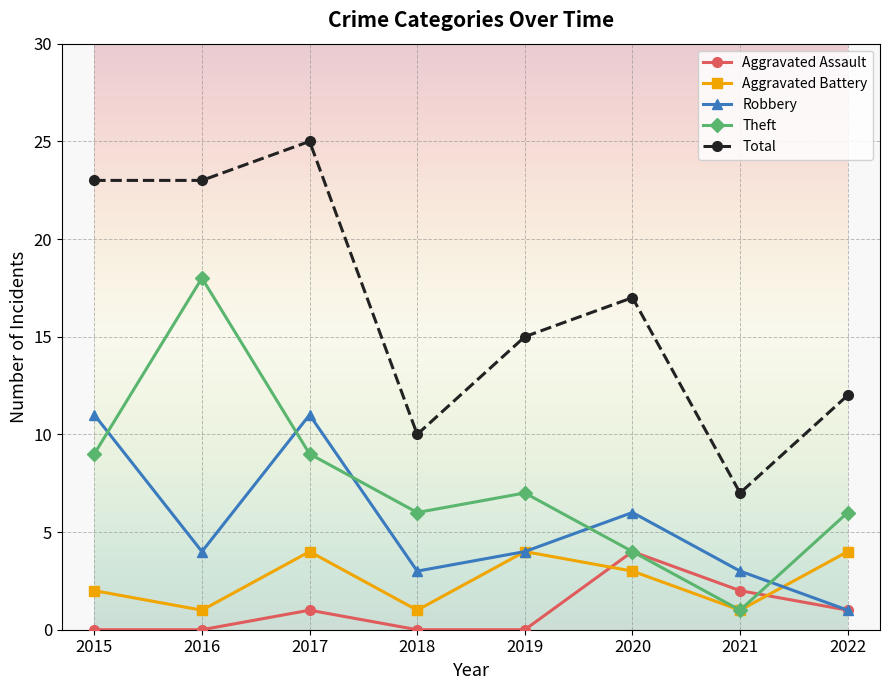

What is the value of the Aggravated Assault point at the 8th from the left?

1